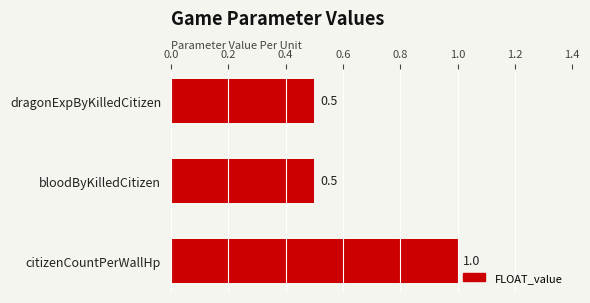

Are the bars horizontal?

Yes